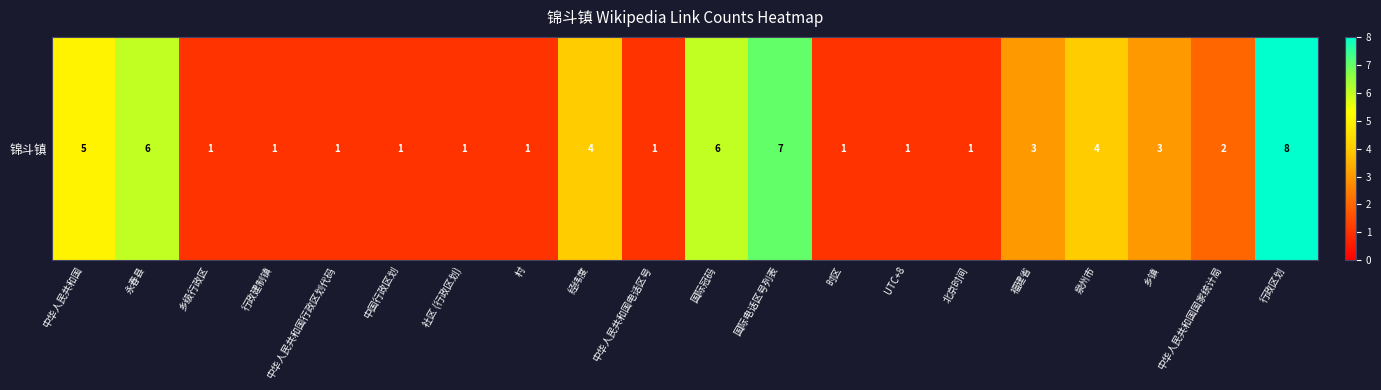

What is the minimum value shown in the chart?

1